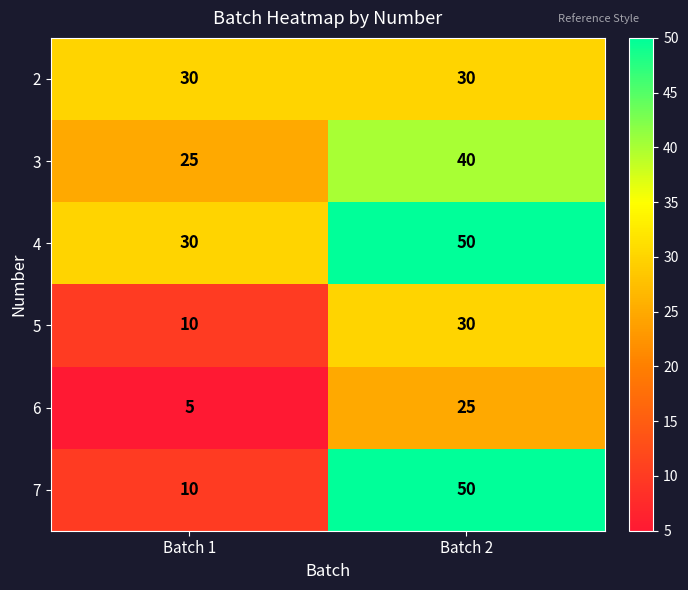

Is it true that 4 equals 30 at Batch 1?

True